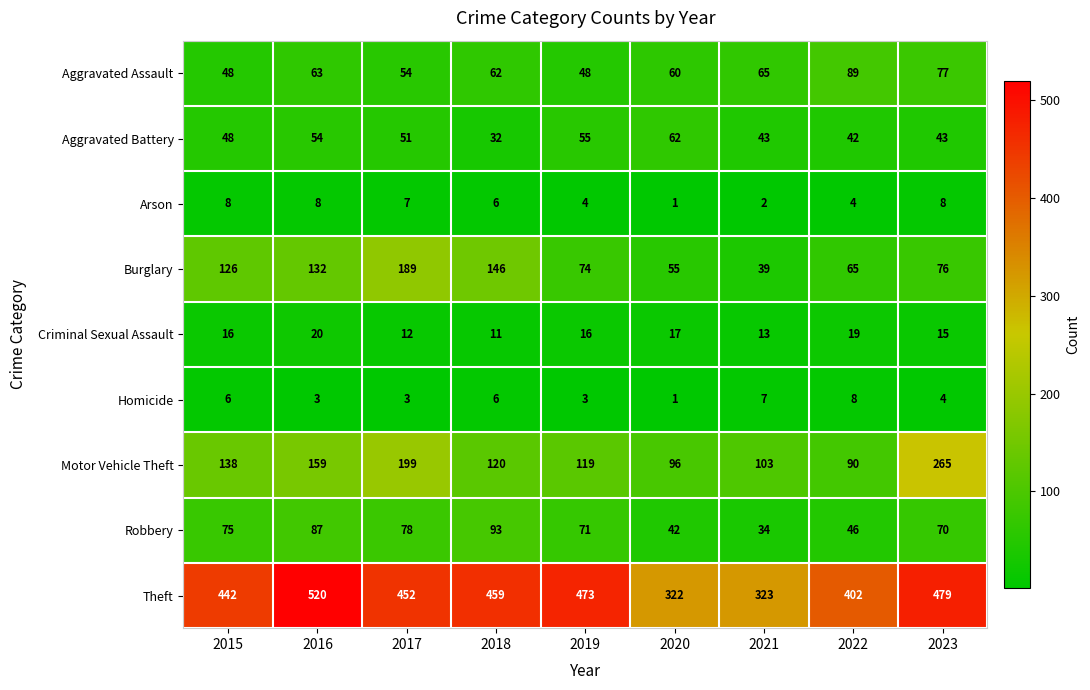

Which series has the widest spread of values?

Theft